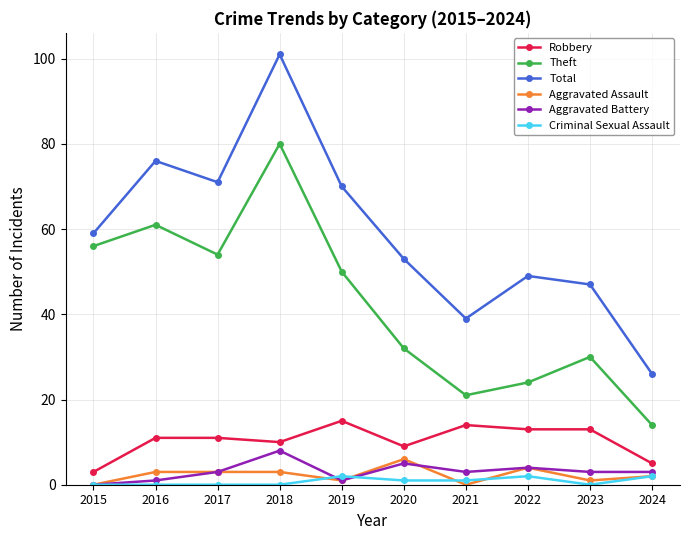

True or false: Robbery has a value of 13 at 2023.

True